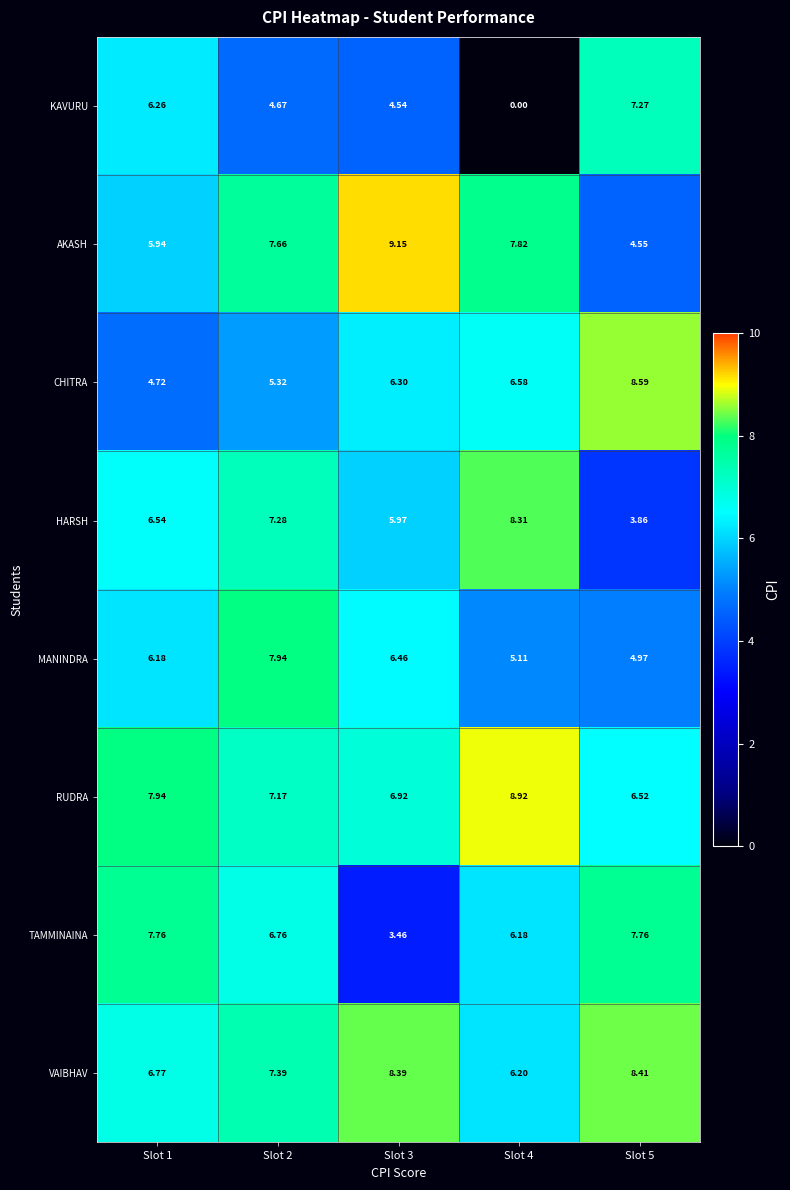

Which series has the largest total across all categories?

RUDRA